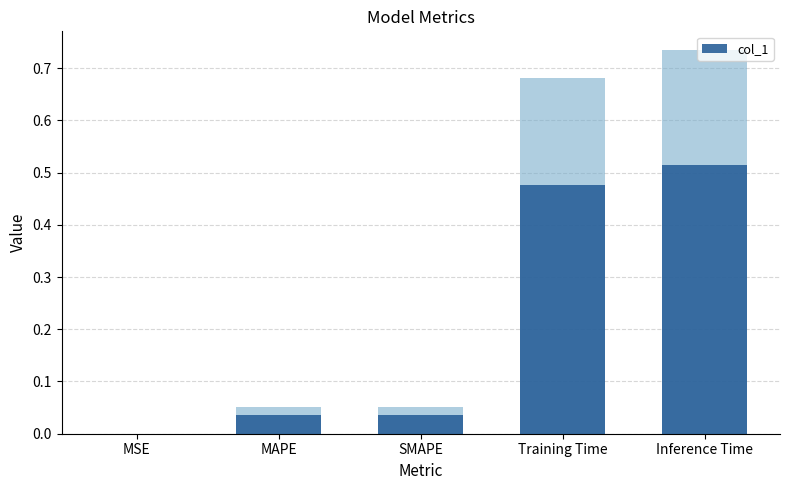

What is the maximum value shown in the chart?

0.5